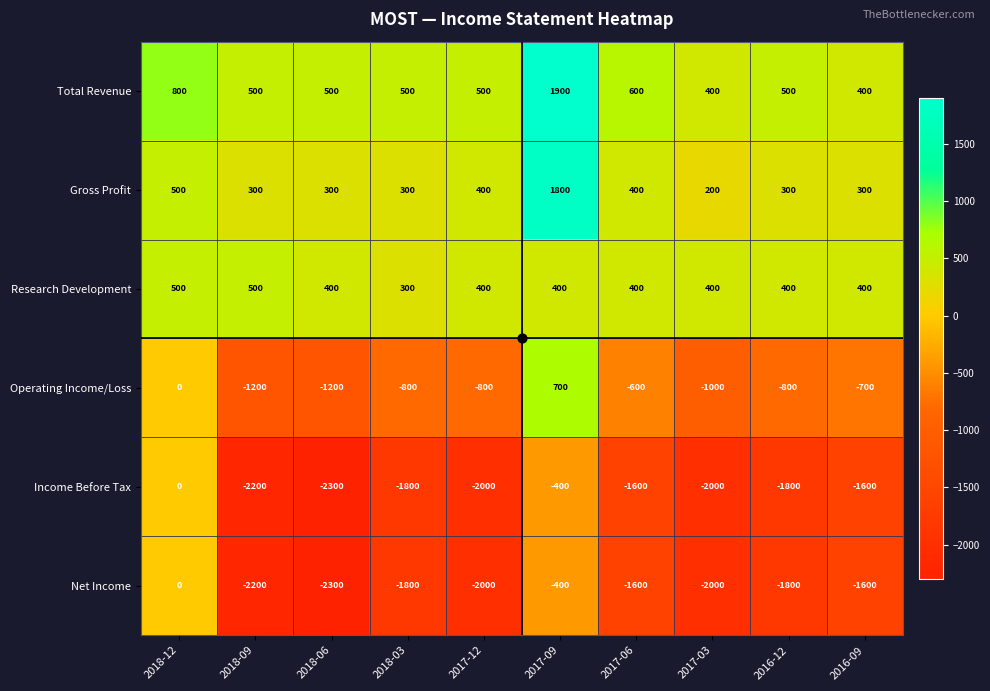

What is the greatest value displayed?

1900